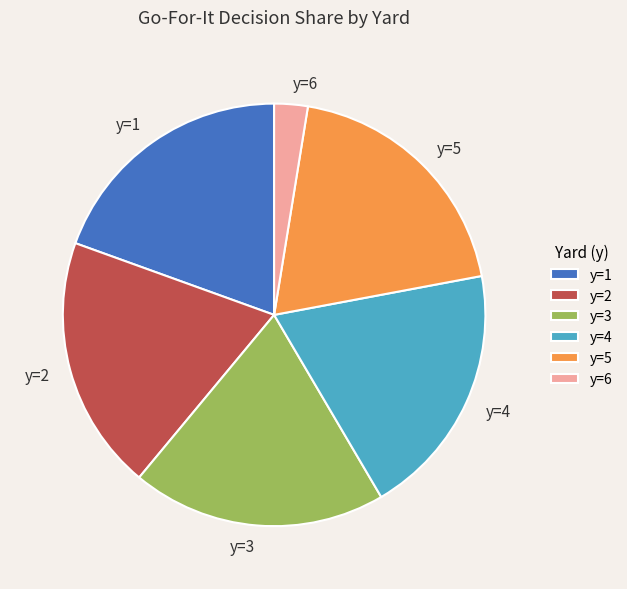

Does y=1 represent more than half of the total?

No